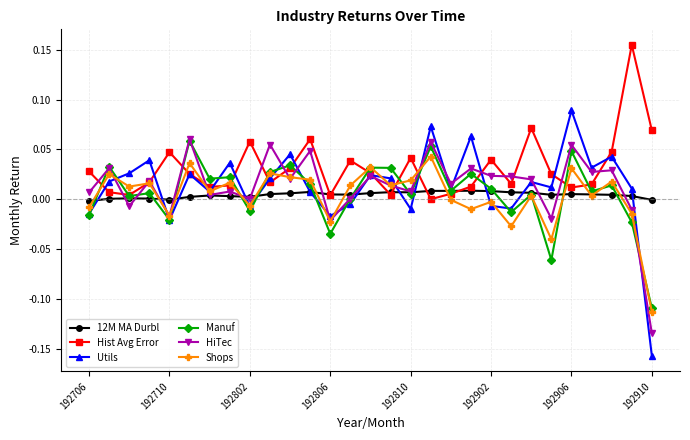

How many interior local peaks does the Hist Avg Error series have?

8